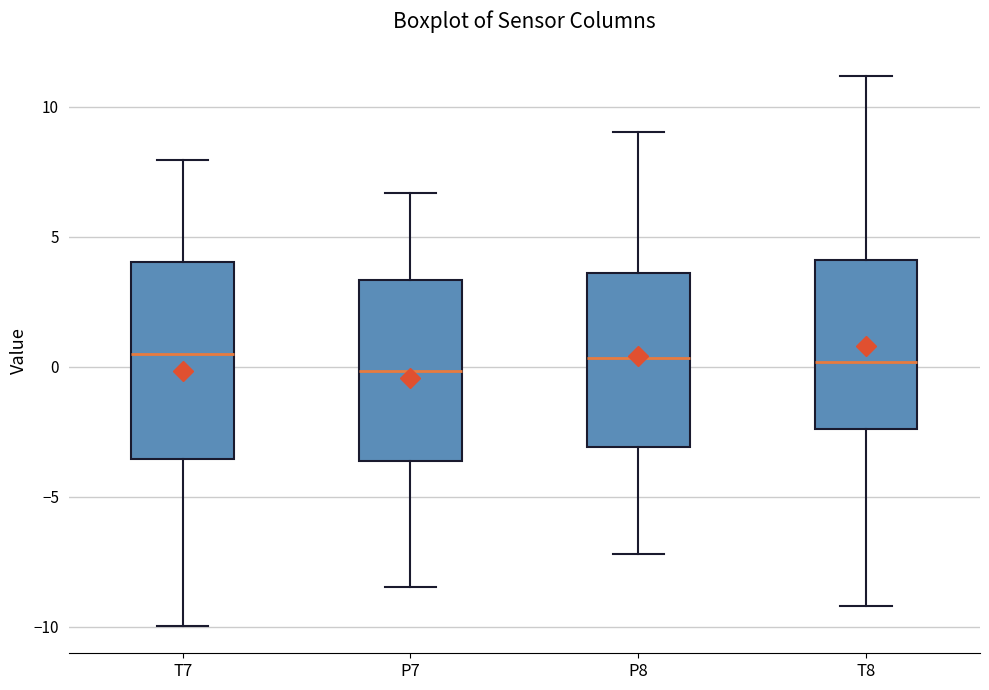

Reading left to right, read every box against the y-axis: the position of its median line, the range the box covers, and the ends of its whiskers. The values are not printed on the chart, so give them approximately, as read against the axis.

T7: median 0.5, box -3.5 to 4.0, whiskers -10.0 to 8.0
P7: median 0.0, box -3.5 to 3.5, whiskers -8.5 to 6.5
P8: median 0.5, box -3.0 to 3.5, whiskers -7.0 to 9.0
T8: median 0.0, box -2.5 to 4.0, whiskers -9.0 to 11.0